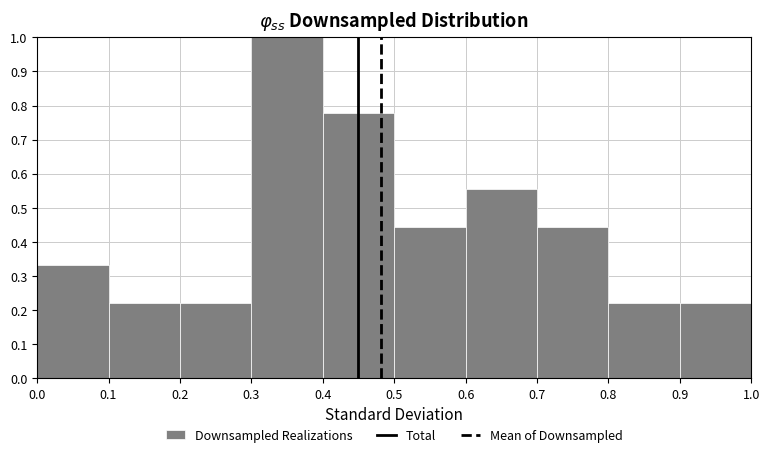

Which range on the x-axis has the tallest bar?

0.3 to 0.4